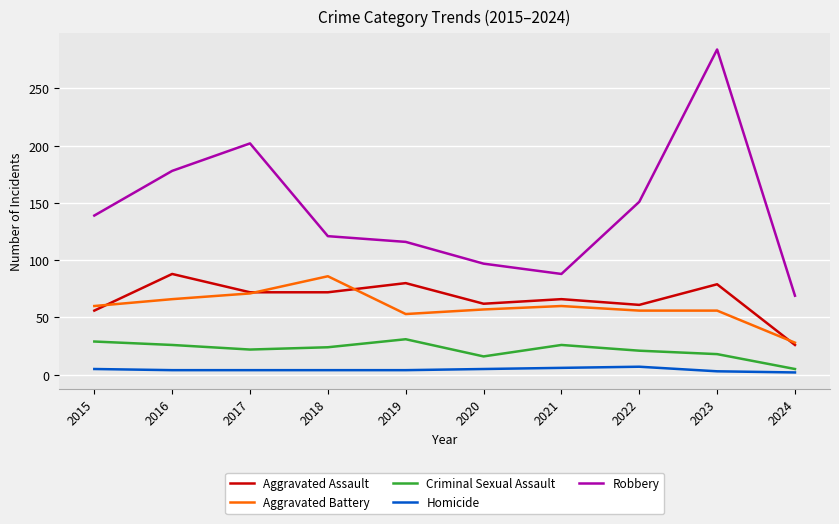

What is the difference between the second highest and second lowest values in the Homicide series?

3